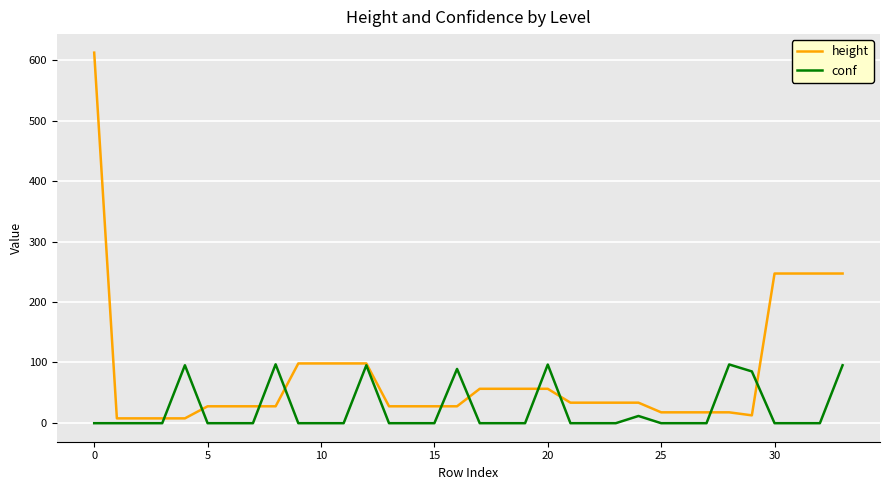

Which series has the largest total across all categories?

height